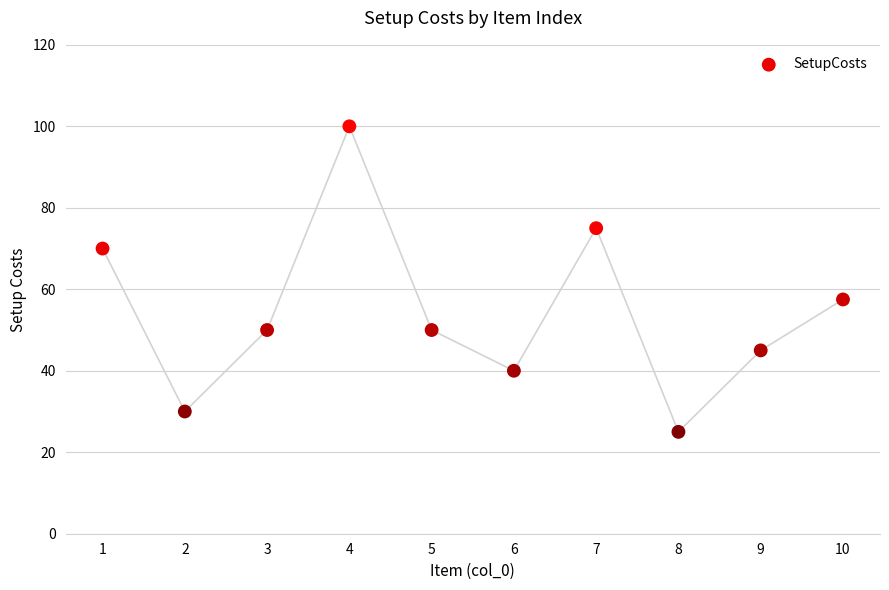

What Y value in the scatter plot is closest to 62?

57.5